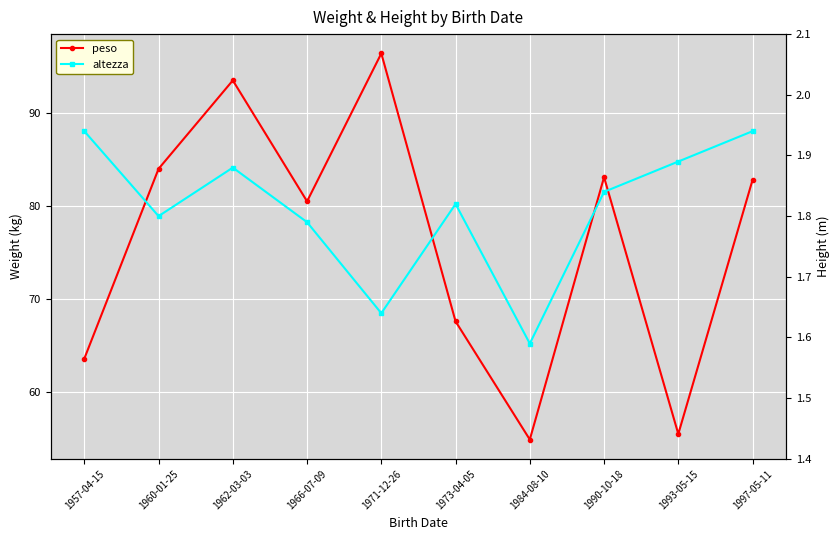

How many data points in peso are less than 82?

5